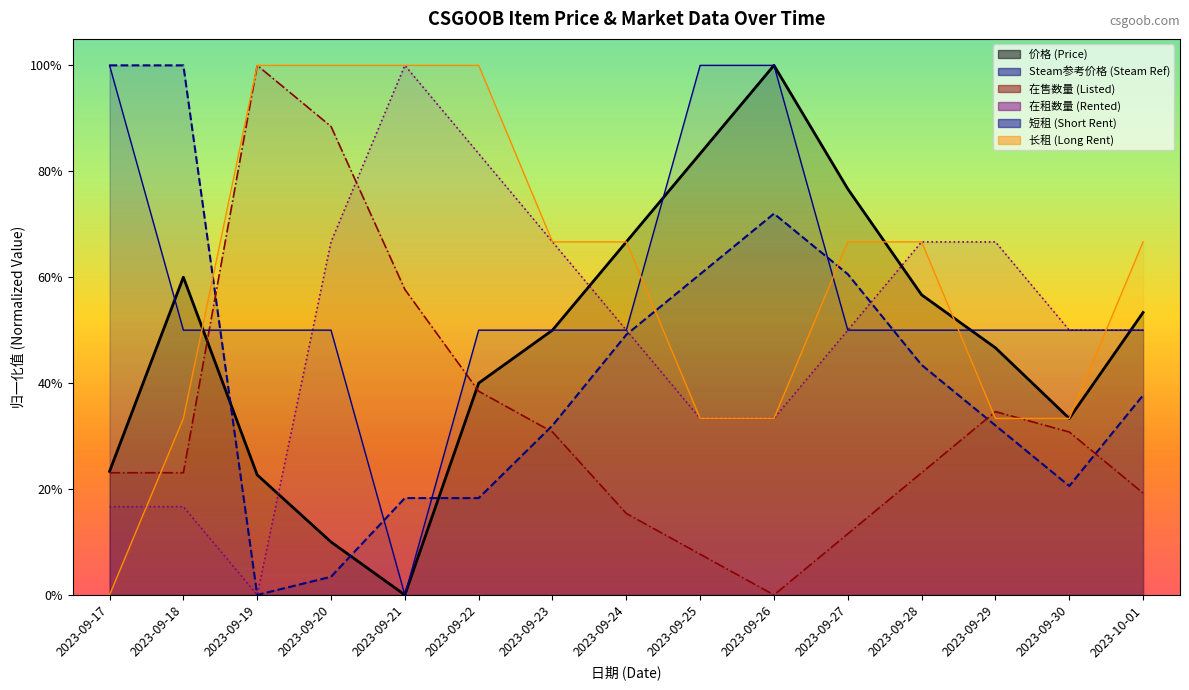

The 价格 (Price) series shows 0.9 at 2023-09-24. True or false?

False